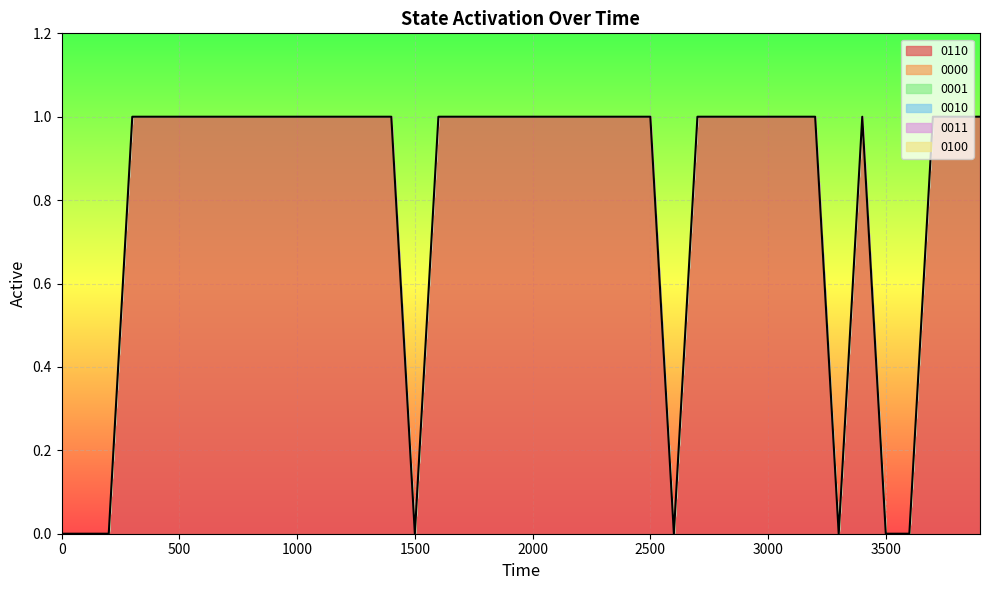

What is the difference between the maximum and minimum values in the 0110 series?

1